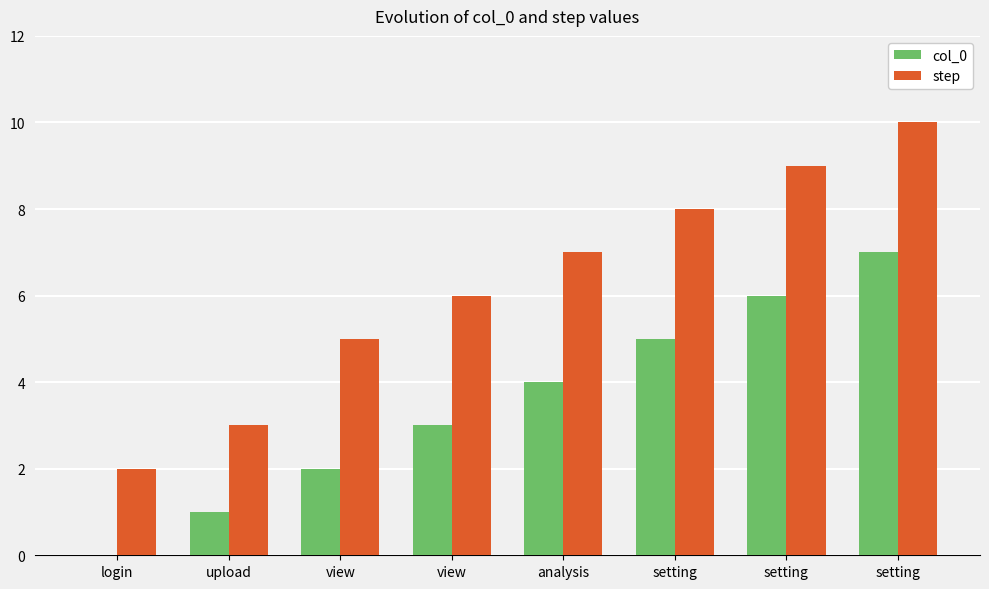

Is the value of step at setting greater than the value of col_0 at setting?

Yes